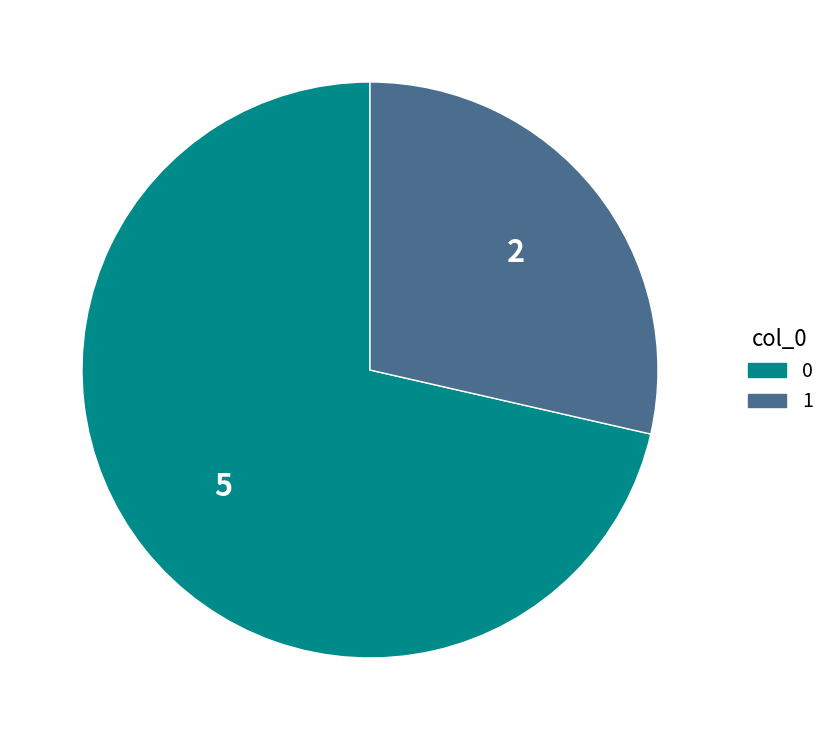

What is the ratio of the value at 0 to the value at 1?

2.5